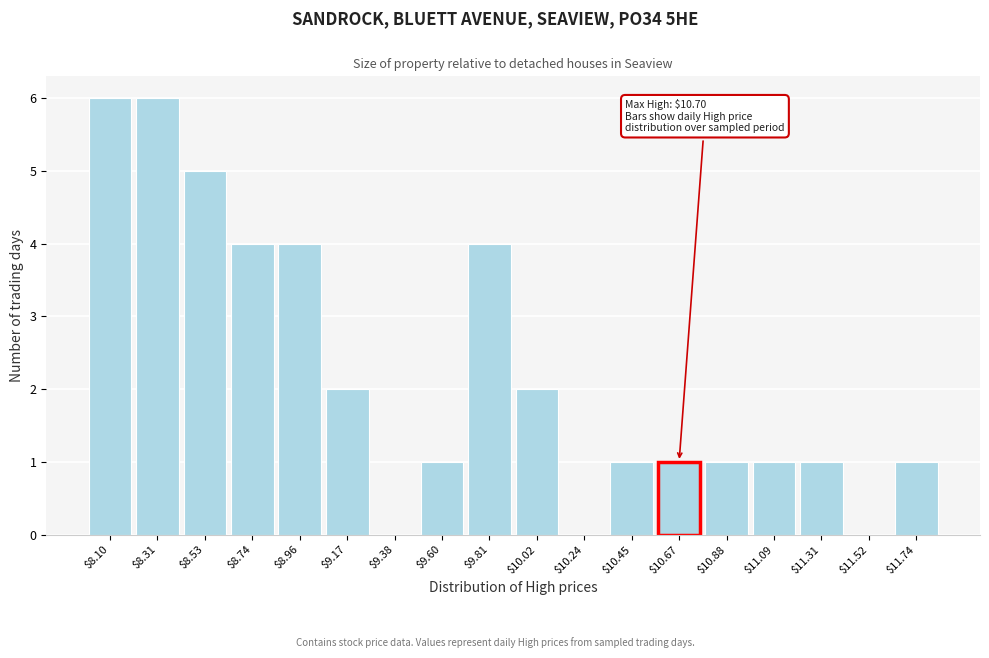

What is the sum of all values?

40